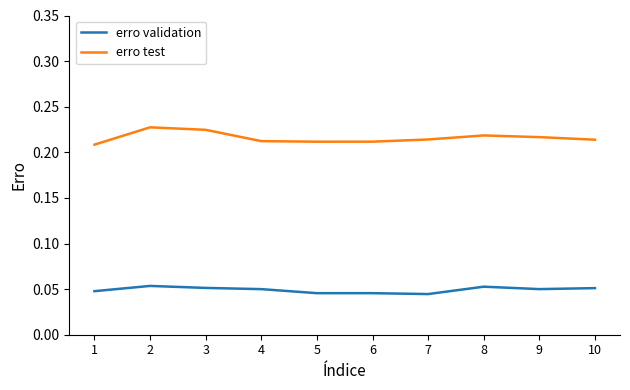

The value of erro test at 7 is 0.4. True or false?

False